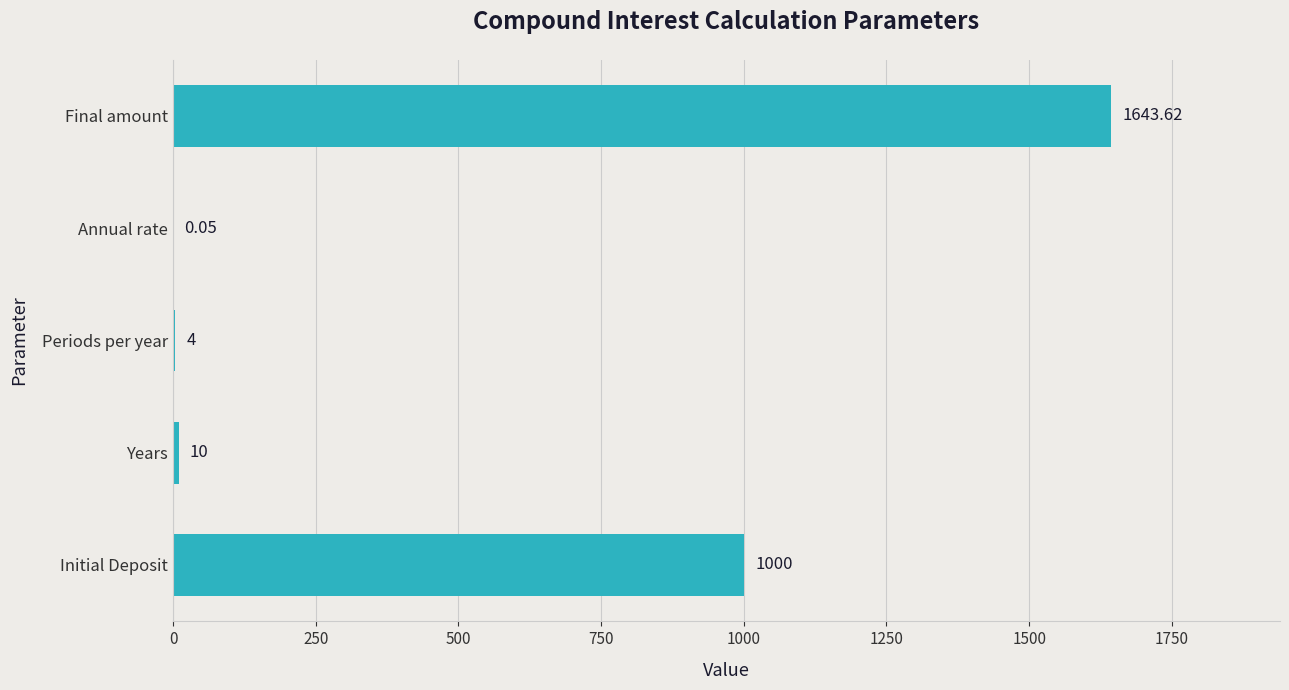

Where is the data nearest to the value 821?

Initial Deposit